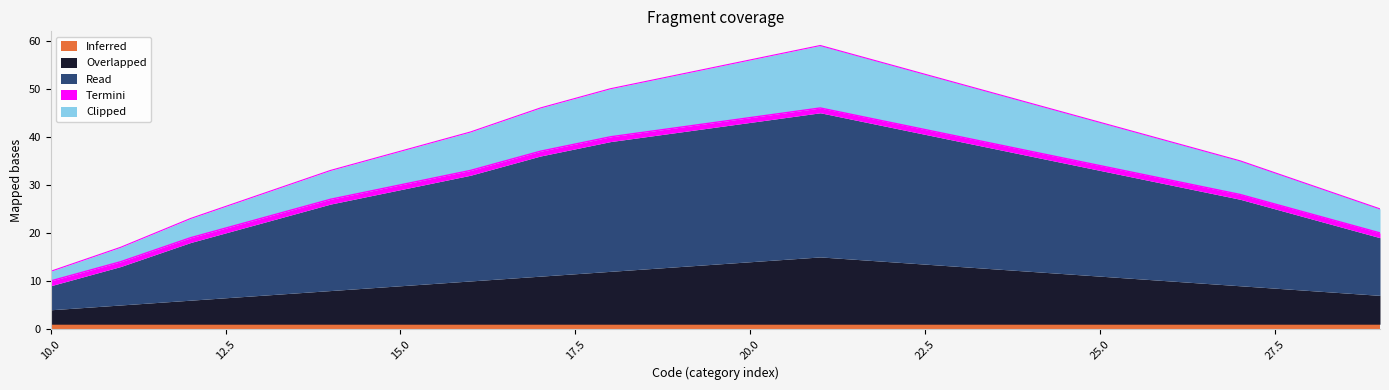

Is it true that Inferred equals 1 at 27?

False